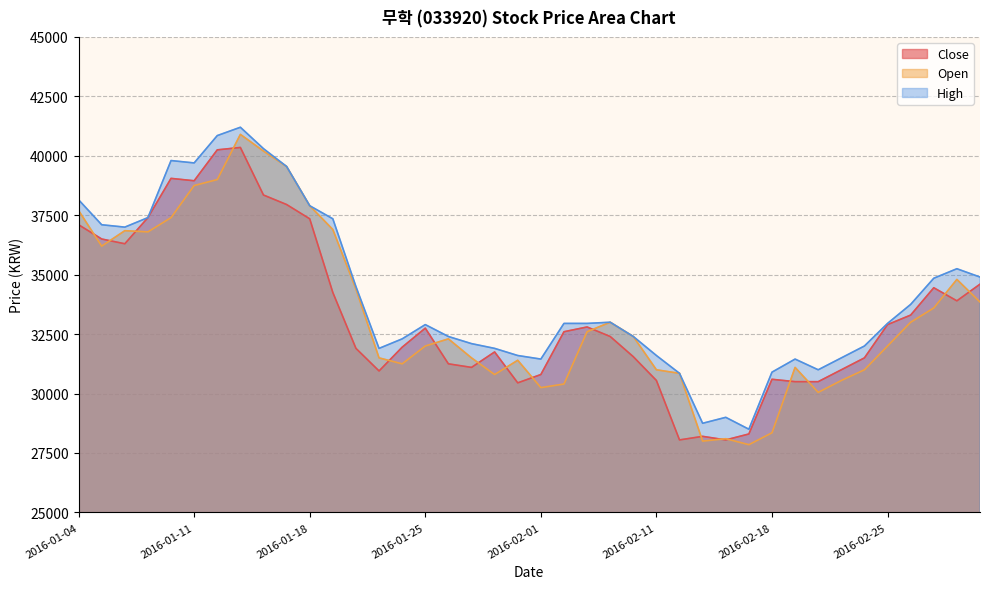

Is it true that Open equals 49900 at 2016-02-12?

False